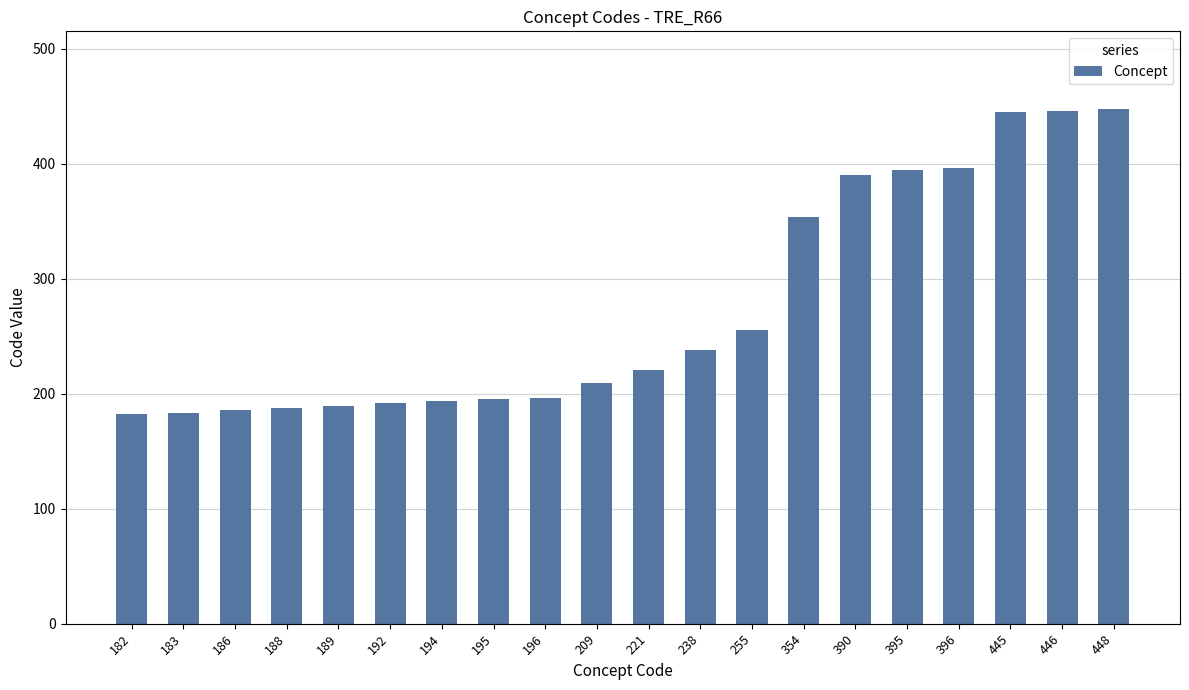

Where is the data nearest to the value 315?

354